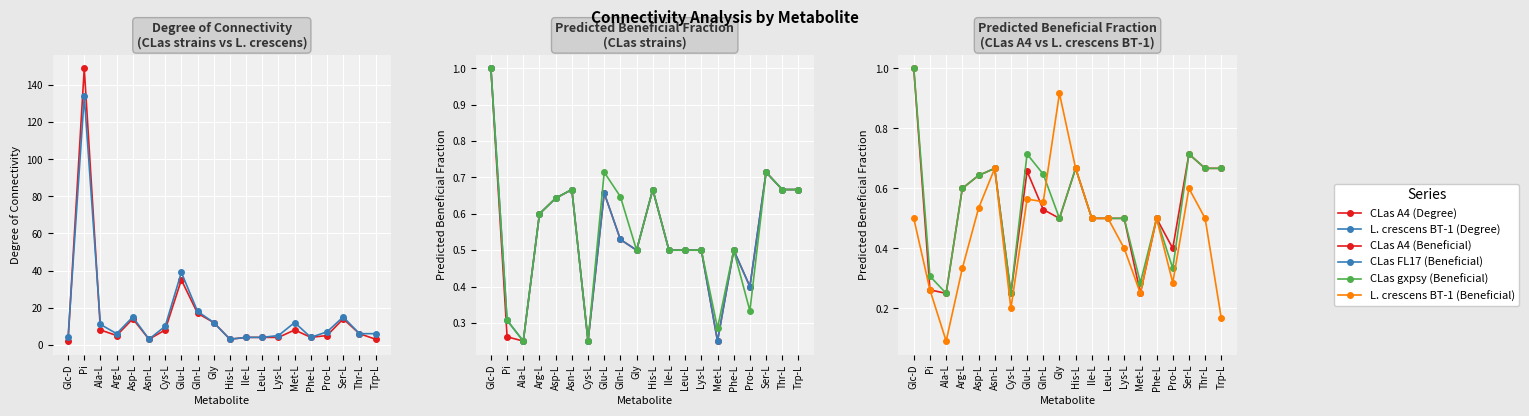

True or false: CLas FL17 (Beneficial) and CLas A4 (Beneficial) intersect in this chart.

False